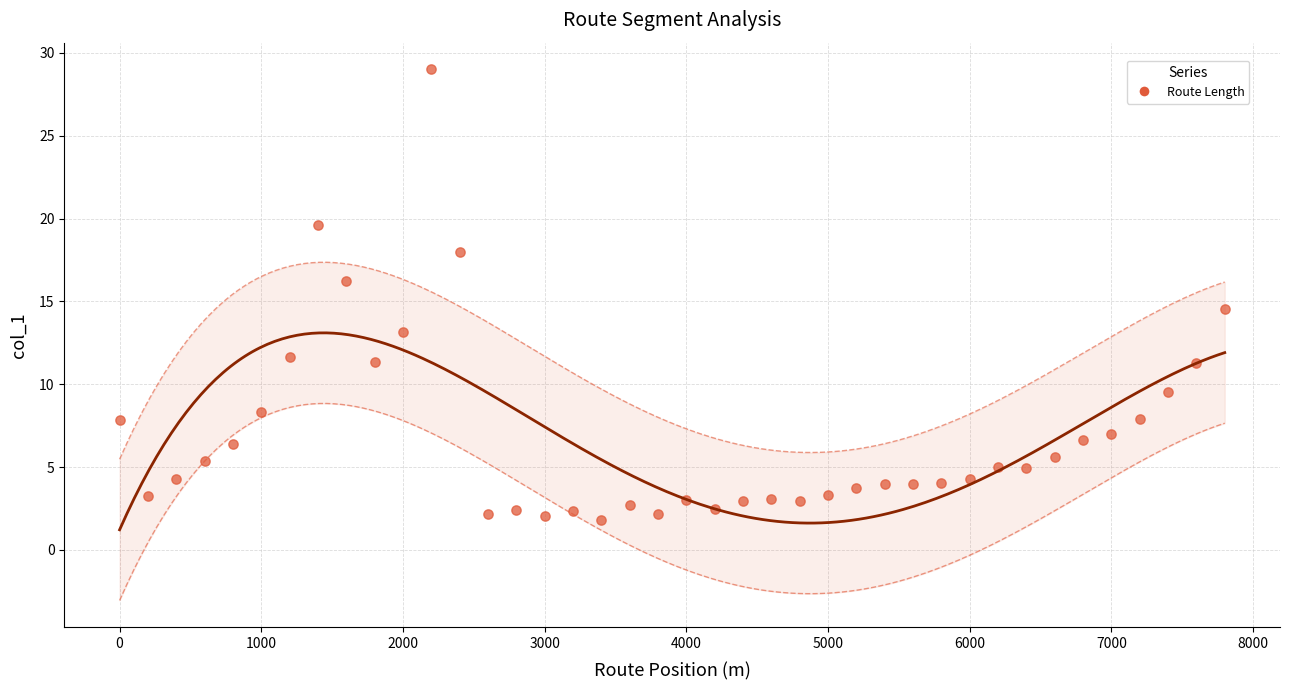

What is the range of Y values (max minus min)?

27.2